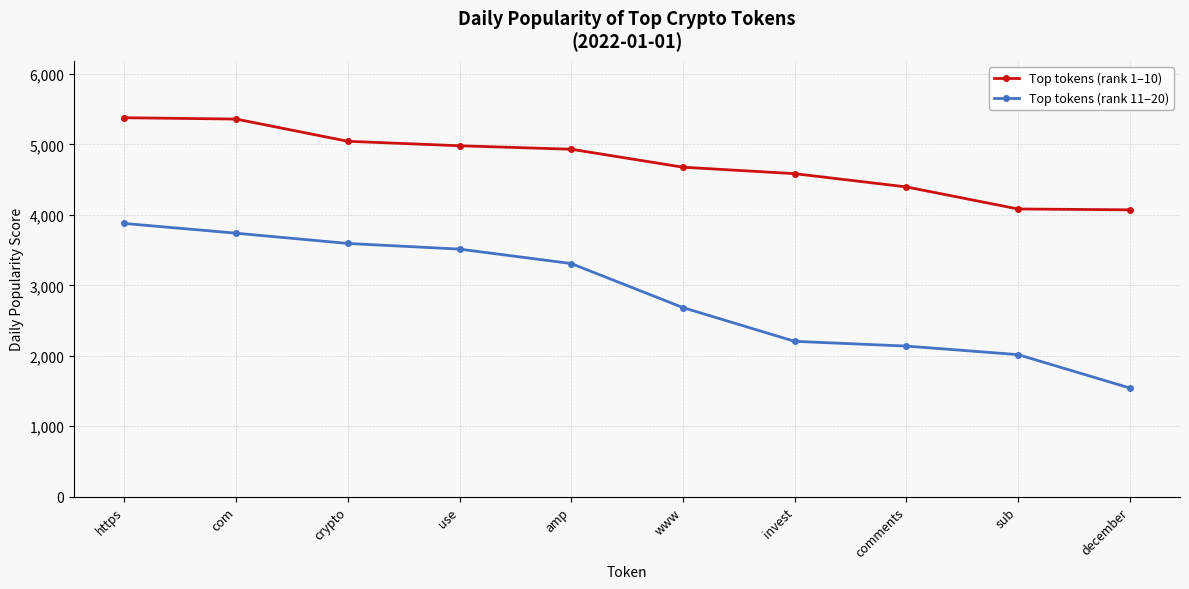

What value does the Top tokens (rank 1–10) series have at https?

5379.2